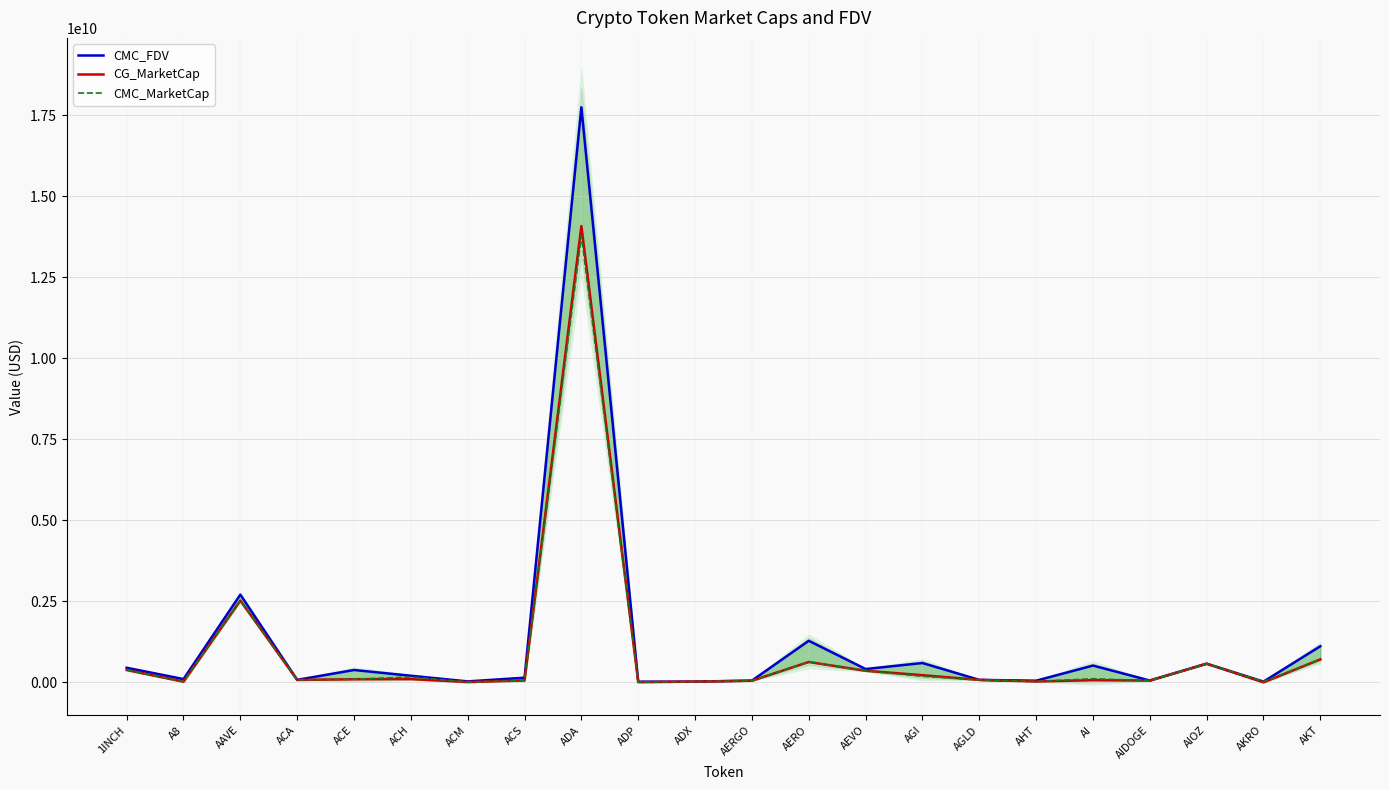

True or false: CMC_FDV and CG_MarketCap cross at least once.

False